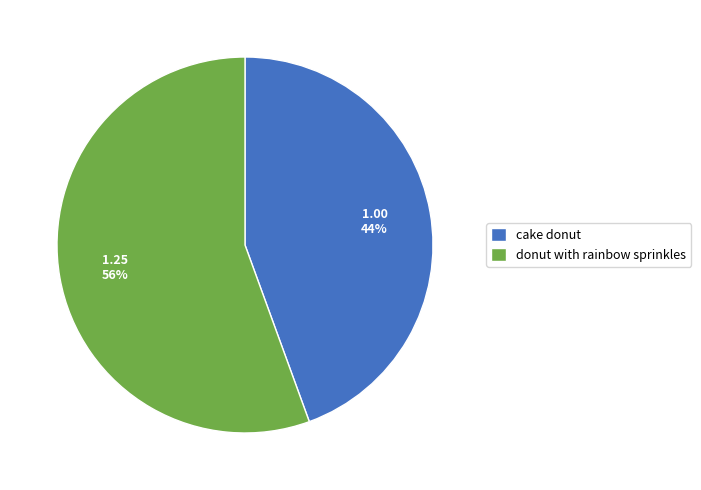

To the nearest percent, what is the average slice percentage?

50%